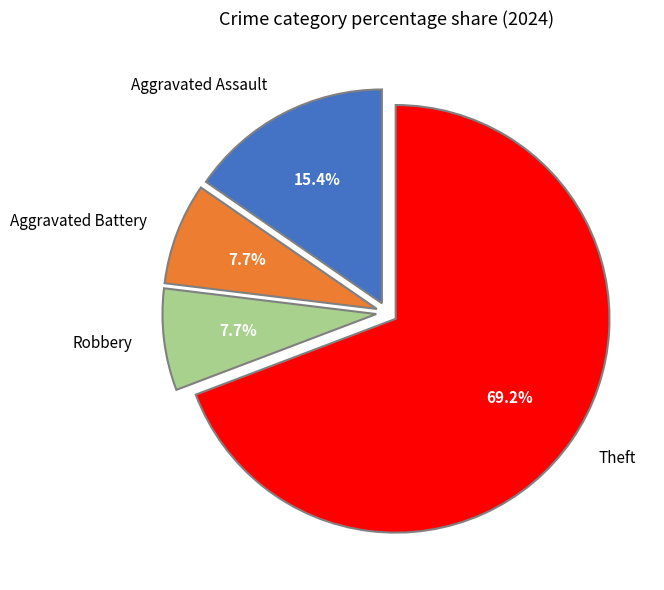

How much of the chart is everything except Theft?

30.8%